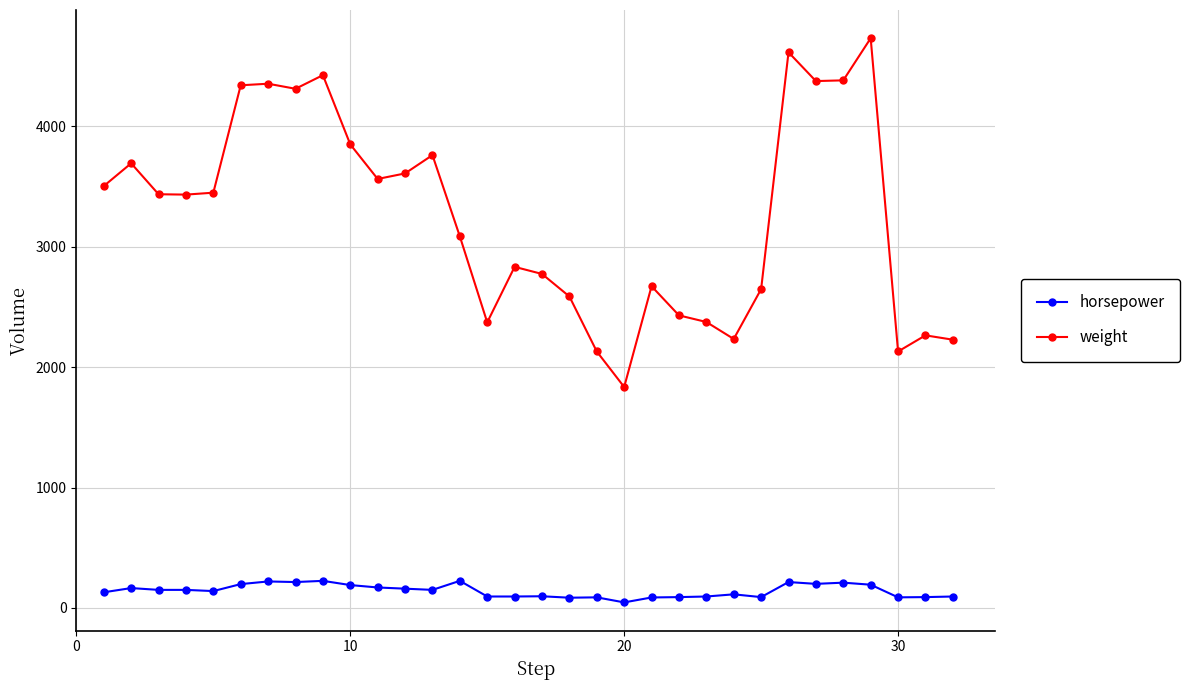

What is the highest value of the weight series?

4732